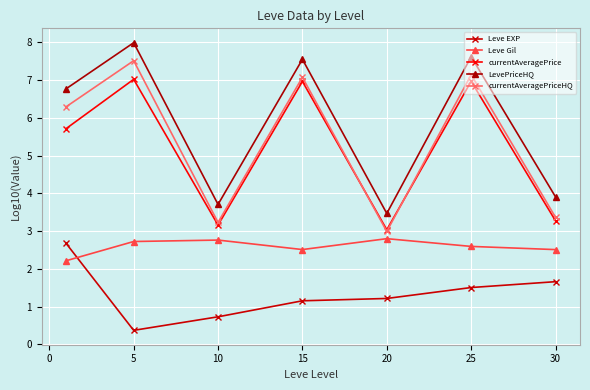

True or false: currentAveragePriceHQ and Leve Gil cross at least once.

False